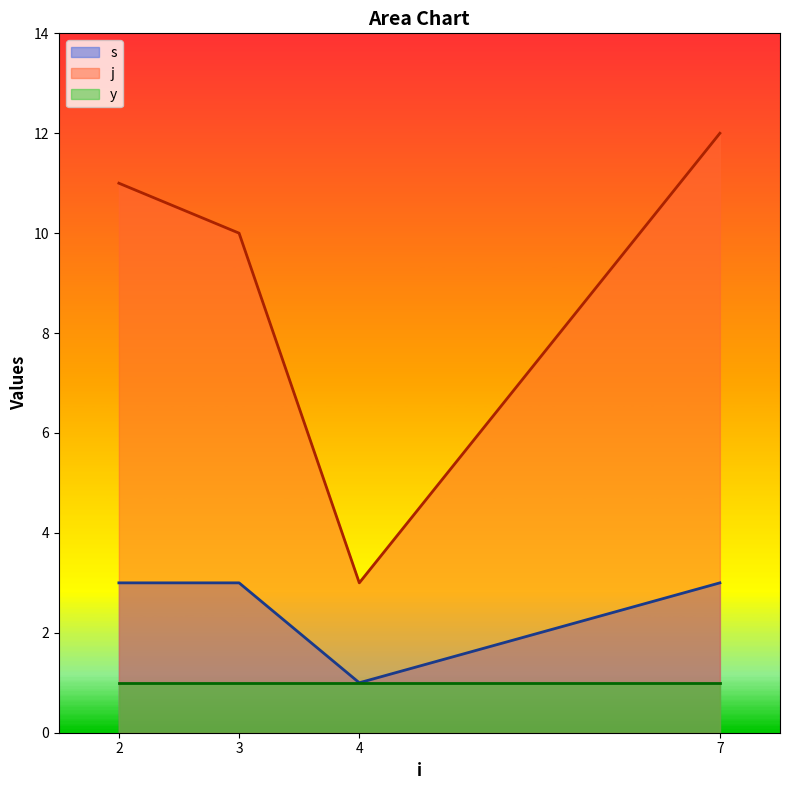

Which category has the lowest value in the j series?

4